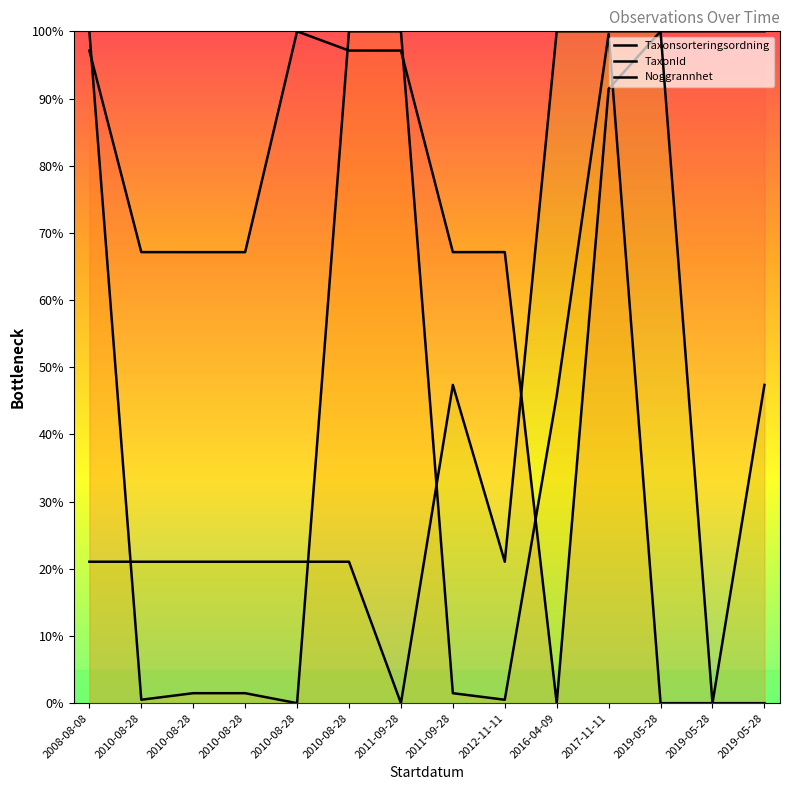

Rank the series by their maximum value, from lowest to highest.

Taxonsorteringsordning, TaxonId, Noggrannhet